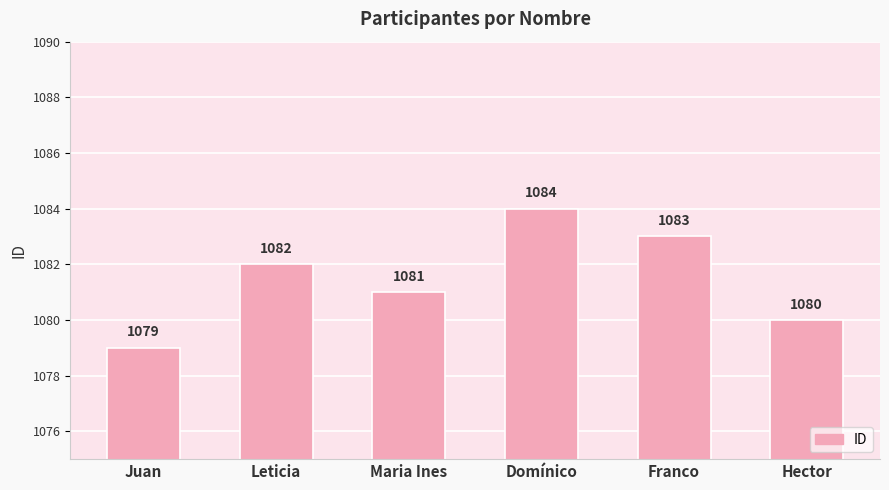

Count the values in the range 1080 to 1083.

4